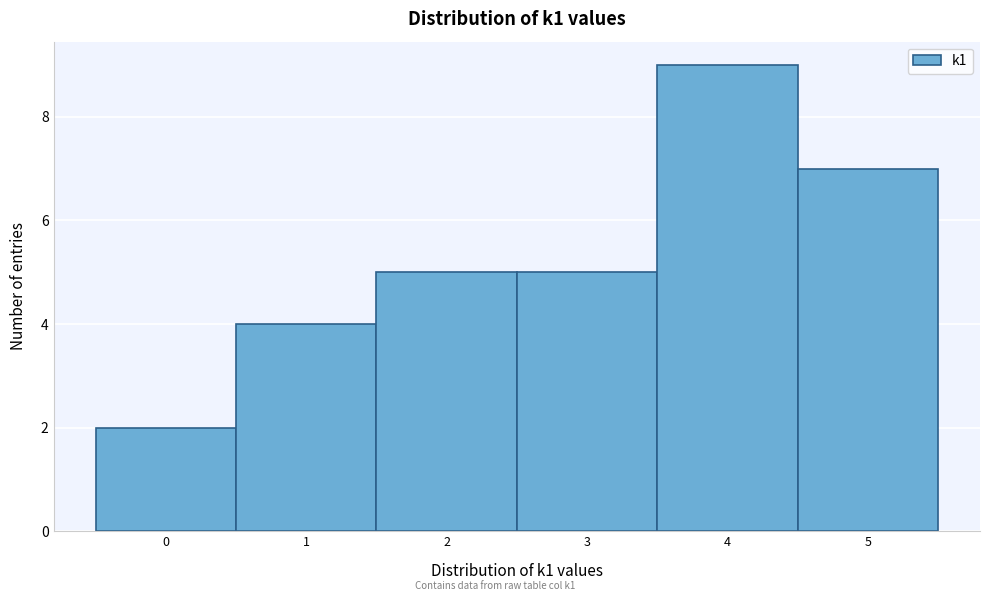

Reading left to right, transcribe this chart: for each bar, give the range it covers on the x-axis and its height. The values are not printed on the chart, so give them approximately, as read against the axis.

-0.5 to 0.5: 2
0.5 to 1.5: 4
1.5 to 2.5: 5
2.5 to 3.5: 5
3.5 to 4.5: 9
4.5 to 5.5: 7